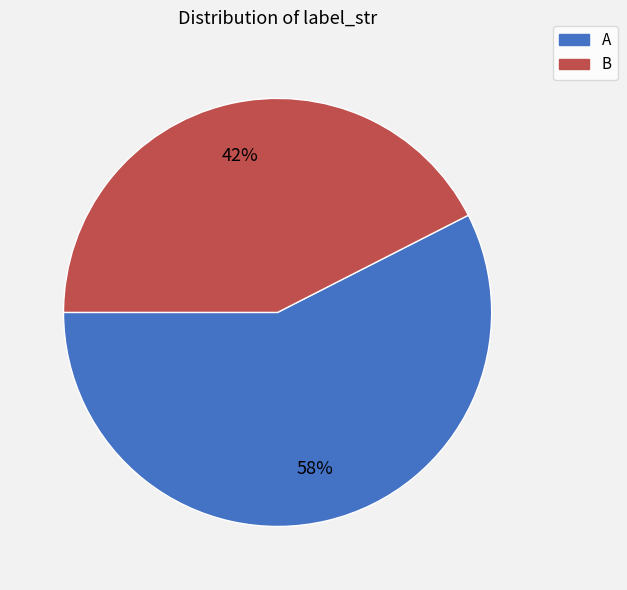

Count the number of slices in the pie.

2